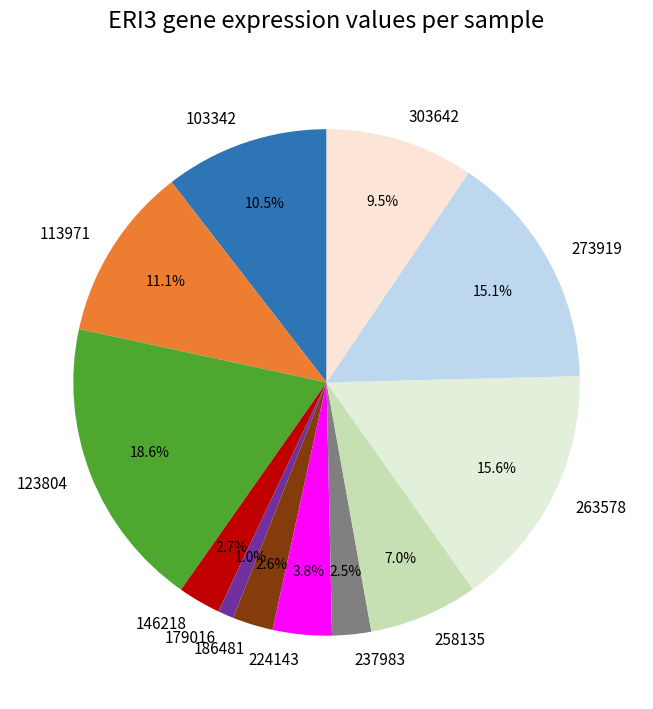

Which slice is the largest?

123804